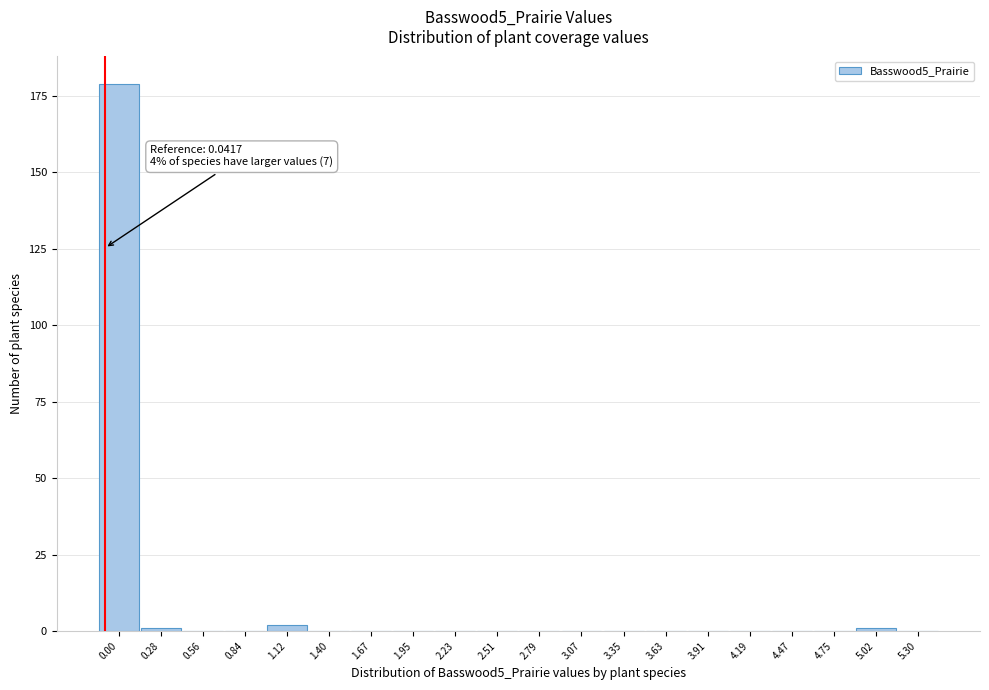

Reading left to right, extract all data points from this chart.

0.00=179	0.28=1	0.56=0	0.84=0	1.12=2	1.40=0	1.67=0	1.95=0	2.23=0	2.51=0	2.79=0	3.07=0	3.35=0	3.63=0	3.91=0	4.19=0	4.47=0	4.75=0	5.02=1	5.30=0